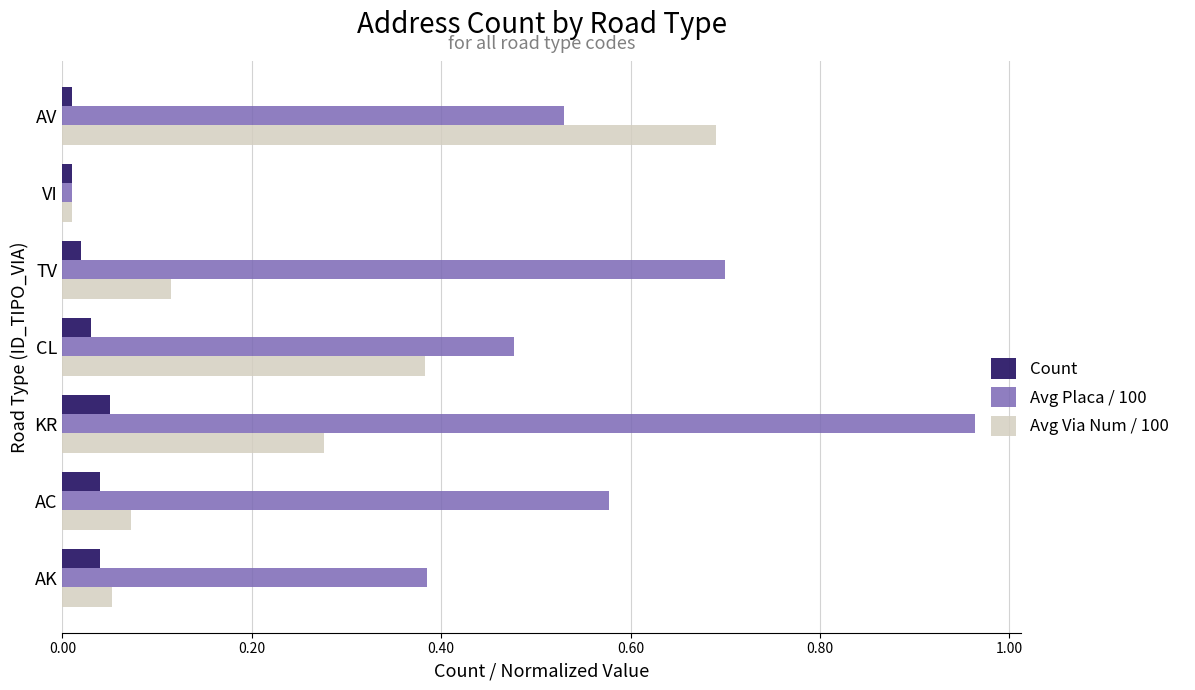

Which series has the largest total across all categories?

Avg Placa / 100